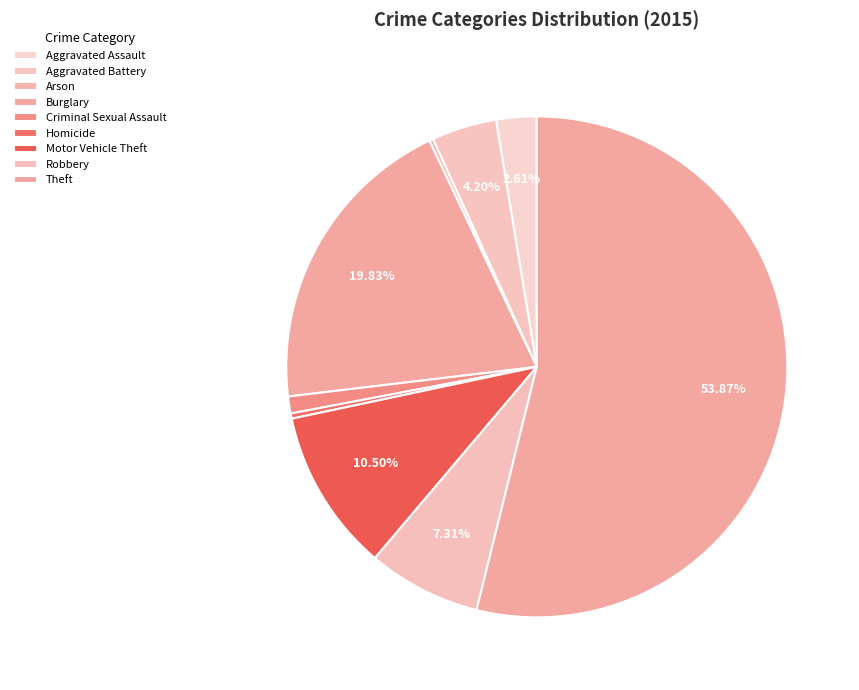

How many segments does this pie chart have?

9